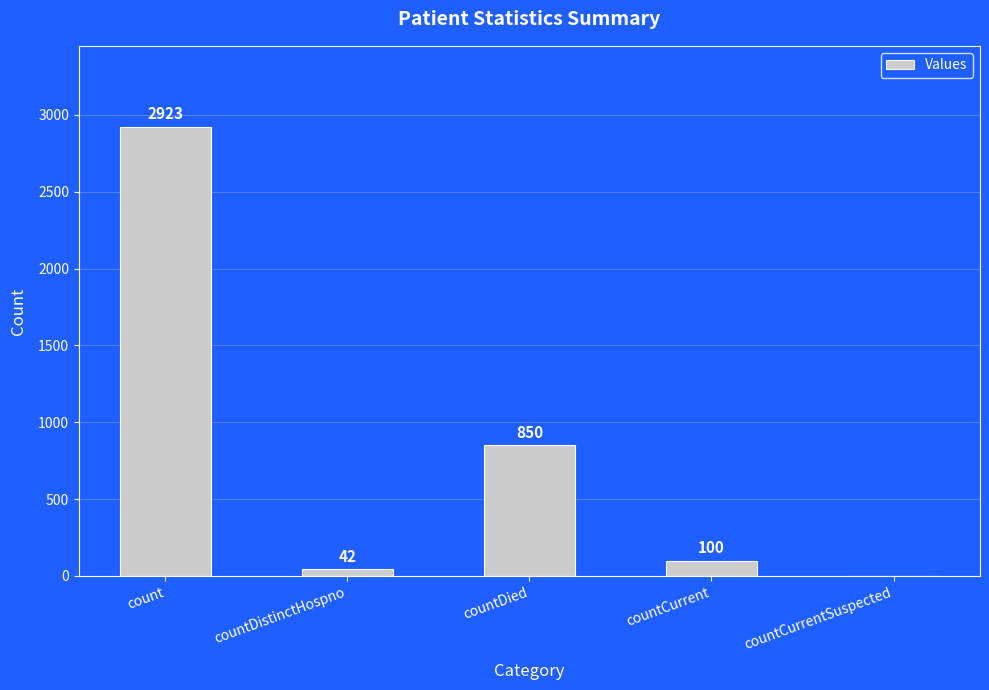

How many categories are shown in the chart?

5